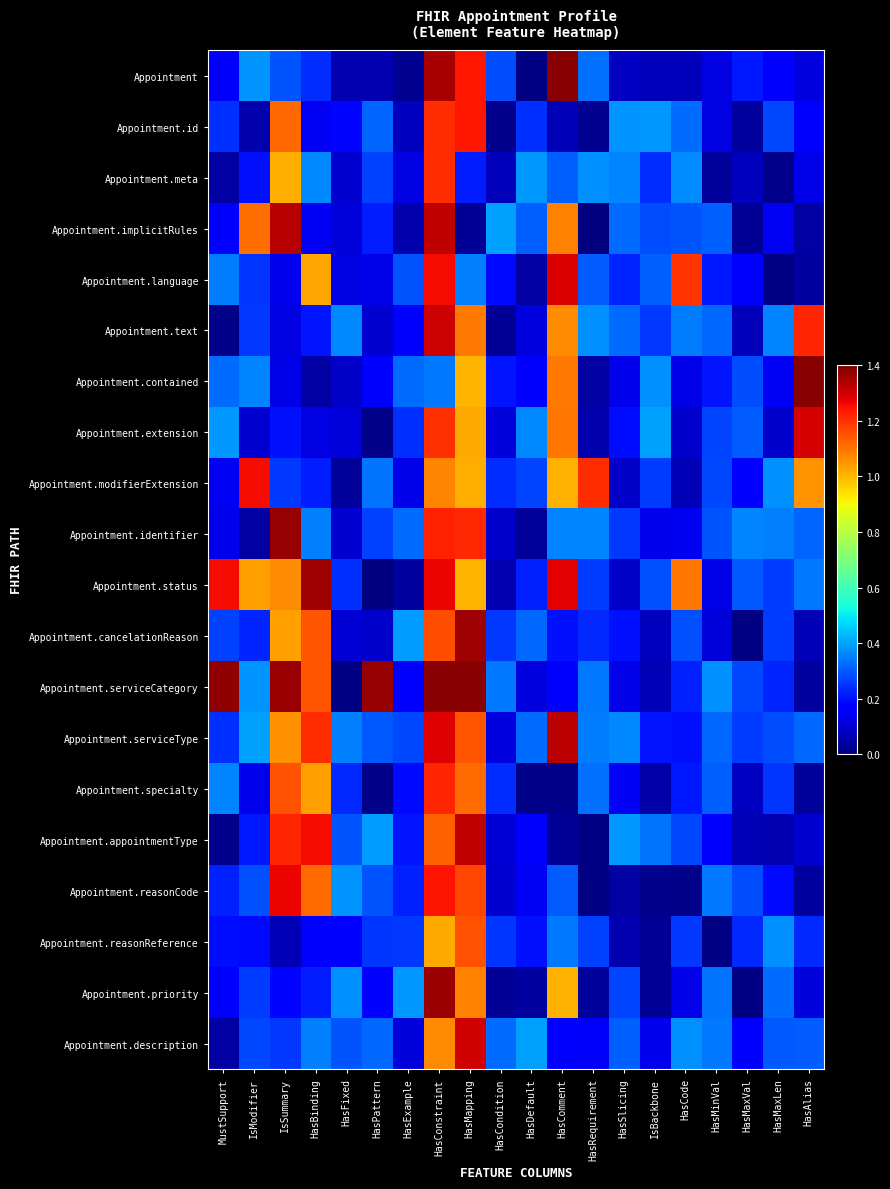

Which series has the largest total across all categories?

Appointment.status